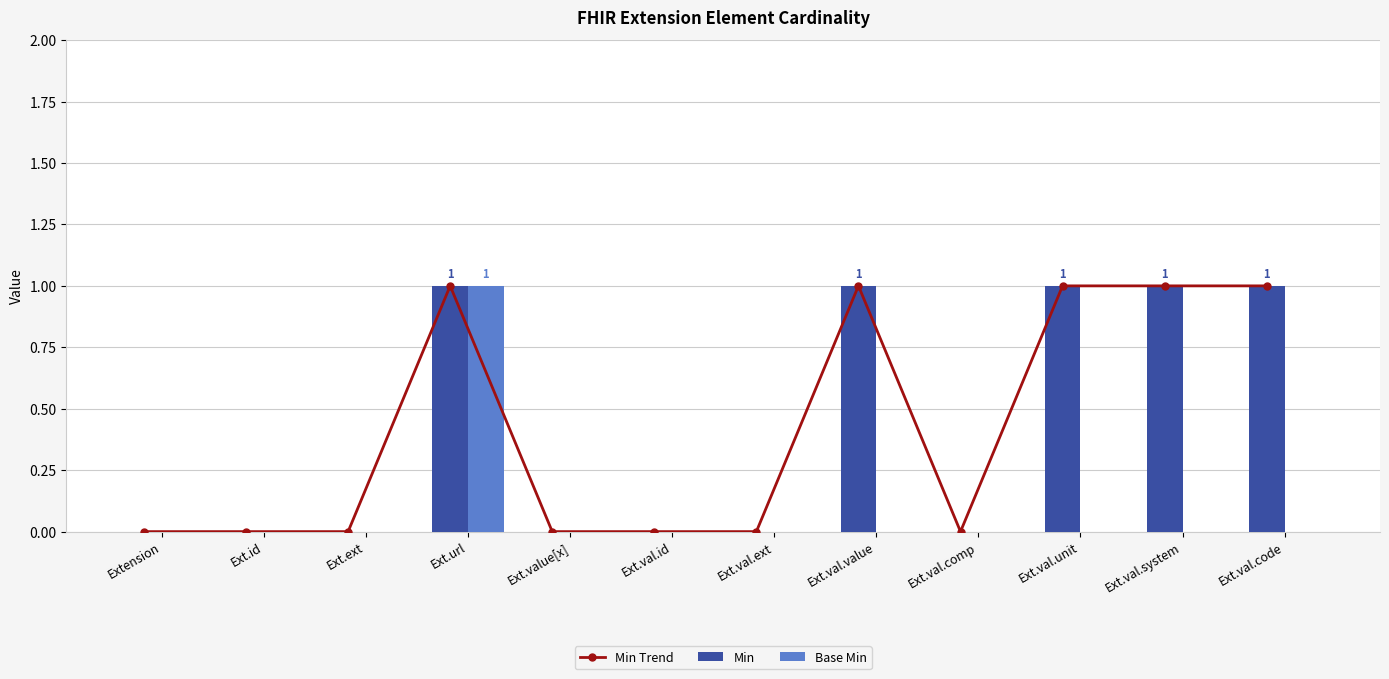

What is the sum of the Base Min values at Ext.val.id and Ext.url?

1